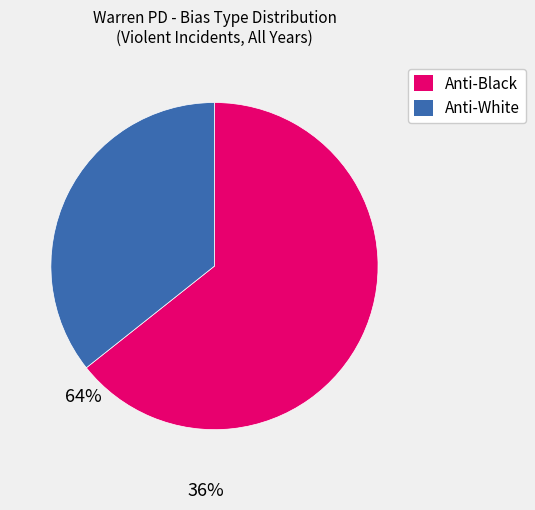

The Anti-Black slice represents 51% of the pie. True or false?

False